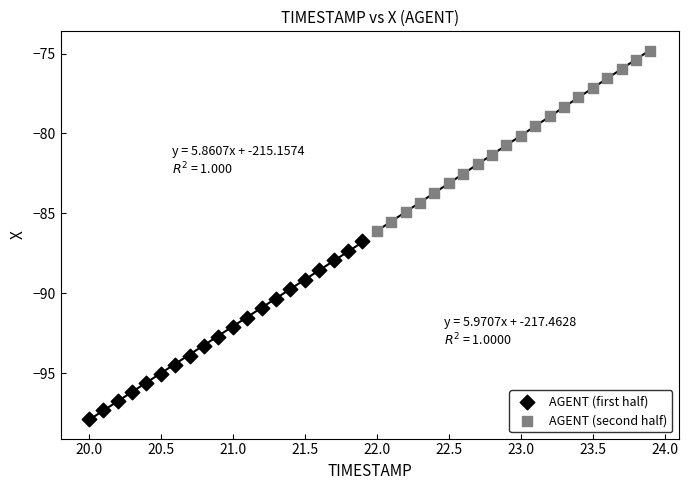

Which series reaches the minimum Y coordinate?

AGENT (first half)